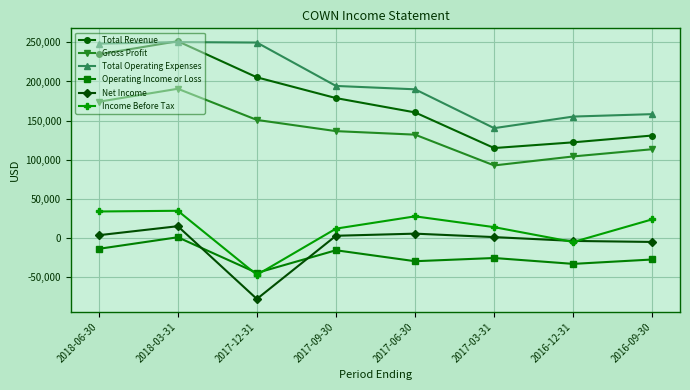

True or false: Gross Profit has a value of 136600 at 2017-09-30.

True